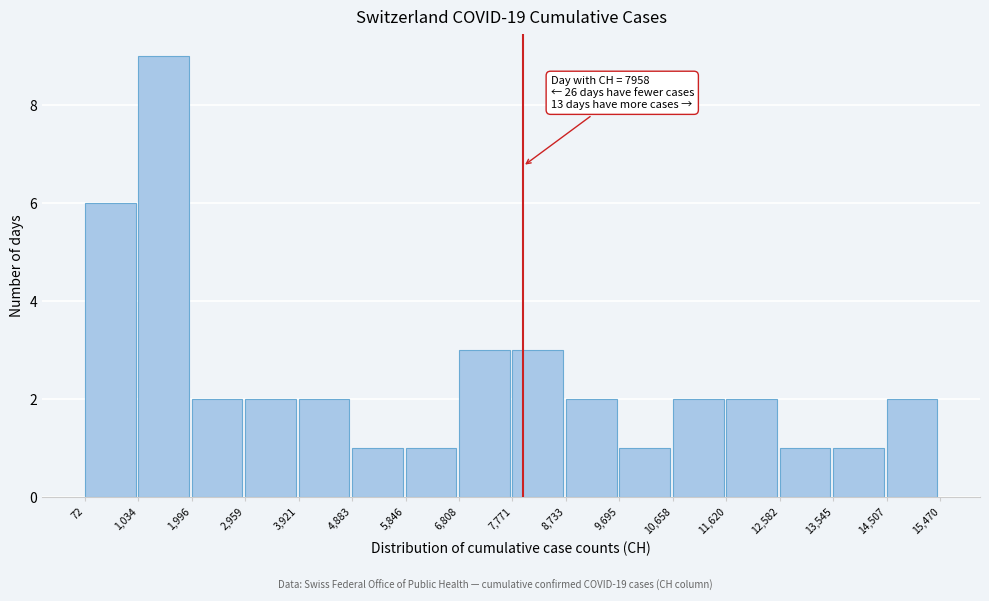

Which range on the x-axis has the tallest bar?

1,034 to 1,996